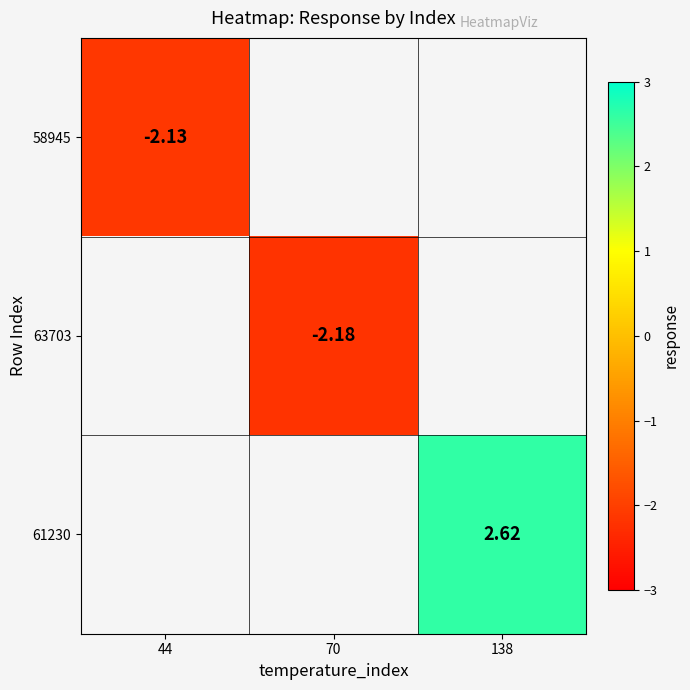

Which category has the lowest value across all series?

70